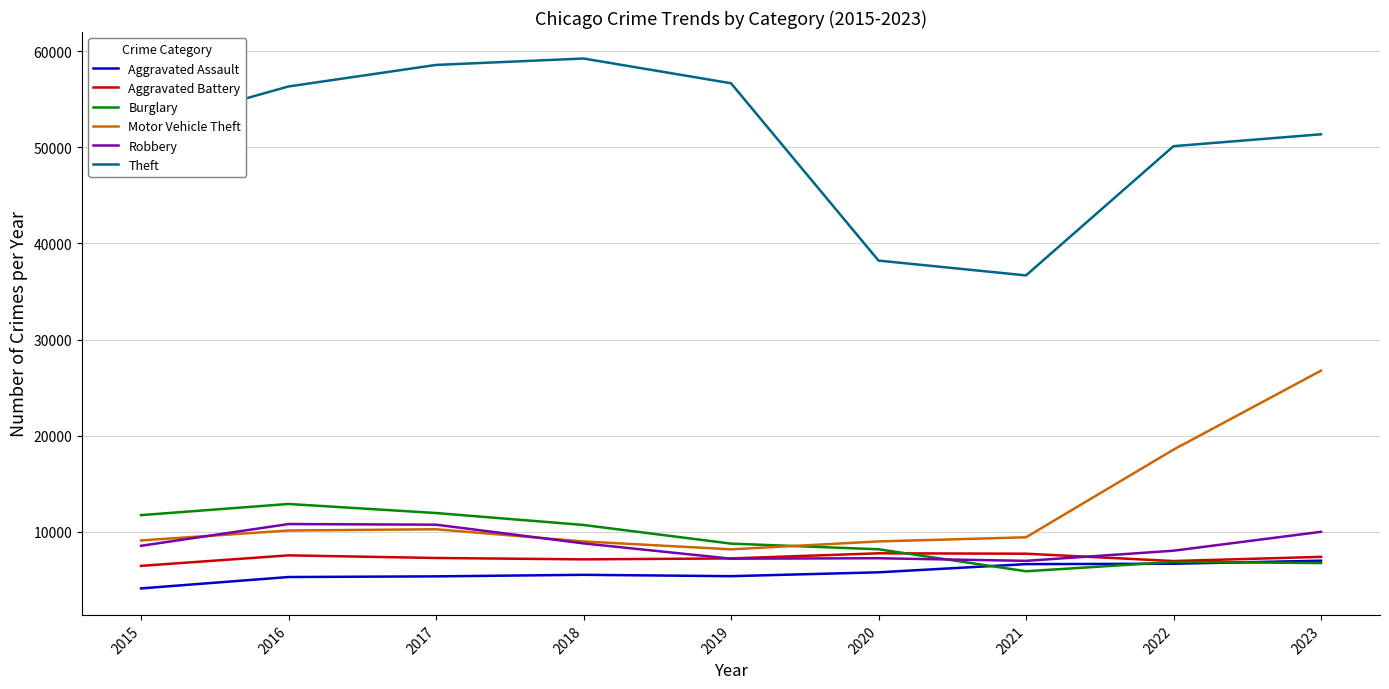

True or false: Theft has a value of 76648 at 2017.

False